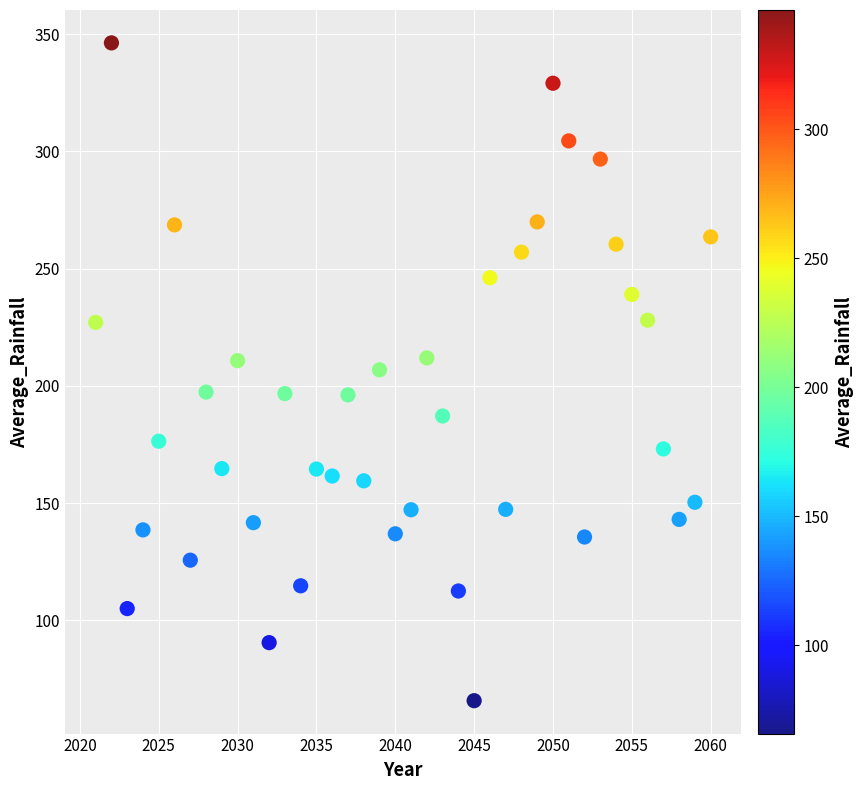

What is the range of X values (max minus min)?

39.0